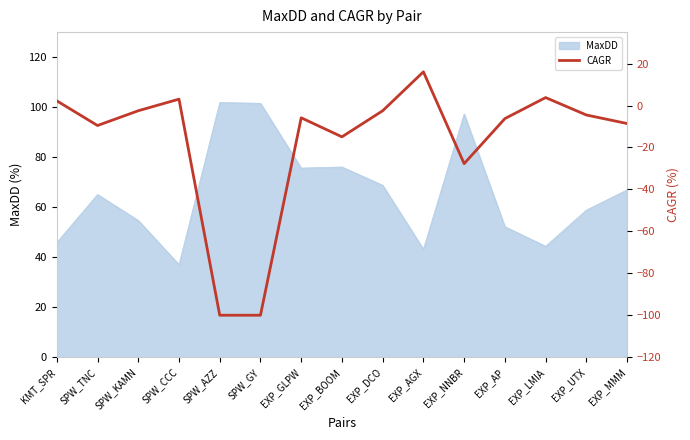

What is the change in value from SPW_KAMN to EXP_AGX?

+18.6